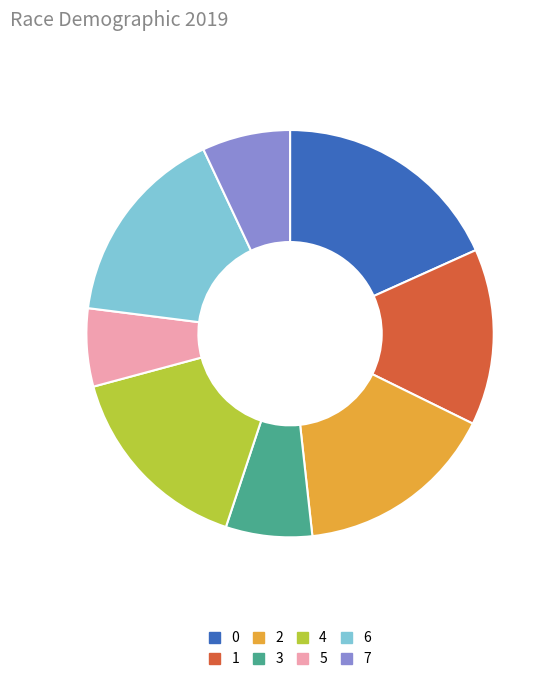

Is it true that 5 is 6% of the pie?

True